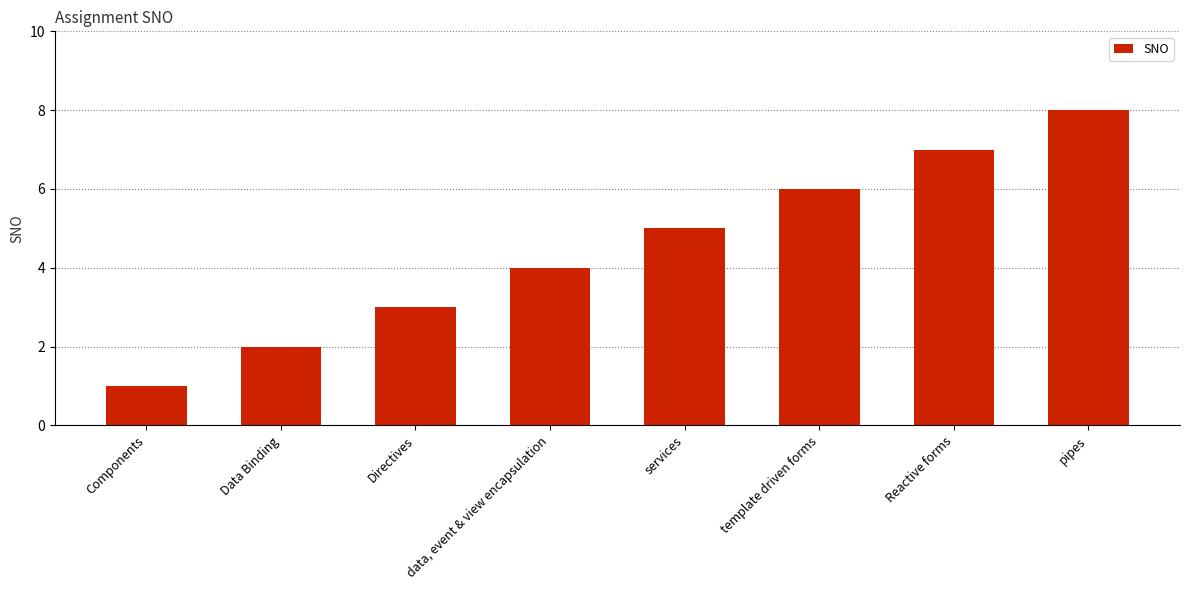

How many values are between 3 and 7?

5